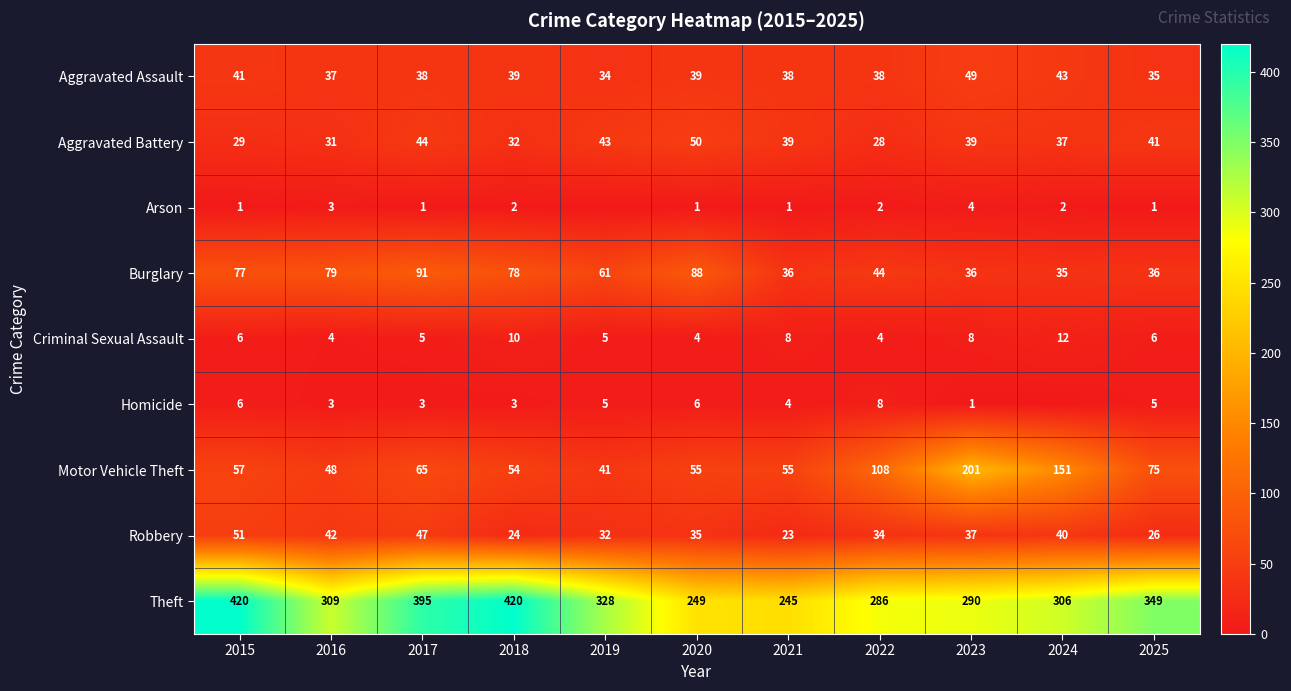

At how many categories does at least one series exceed 331?

4